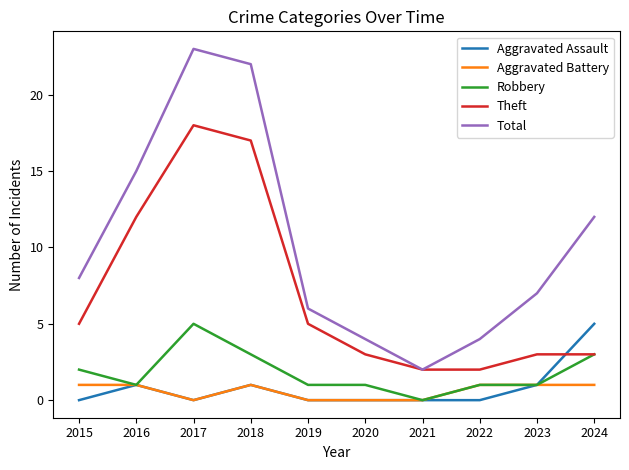

Where is the first local maximum for Theft?

2017